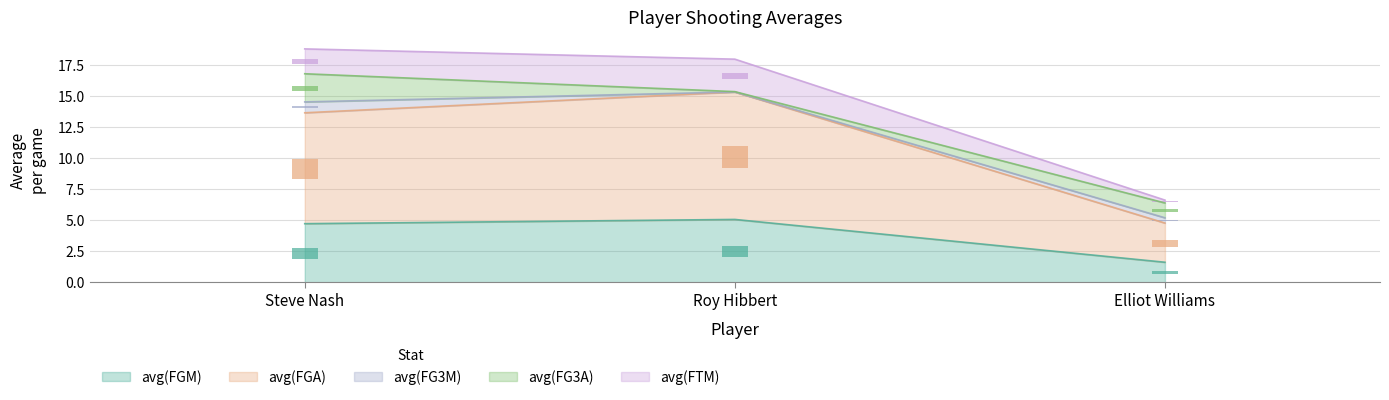

Which category has the highest value across all series?

Roy Hibbert